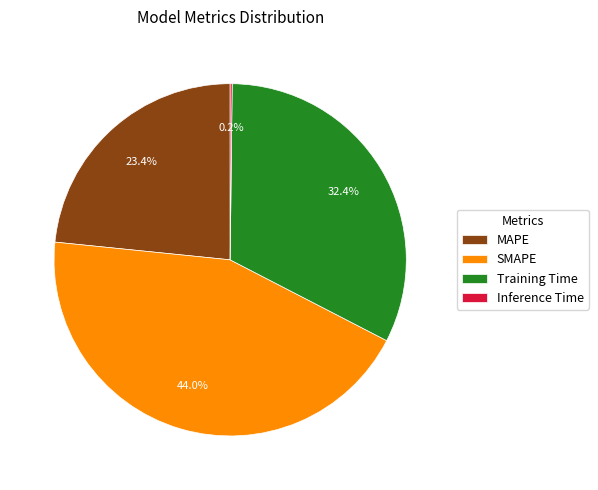

Does any single category account for the majority?

No